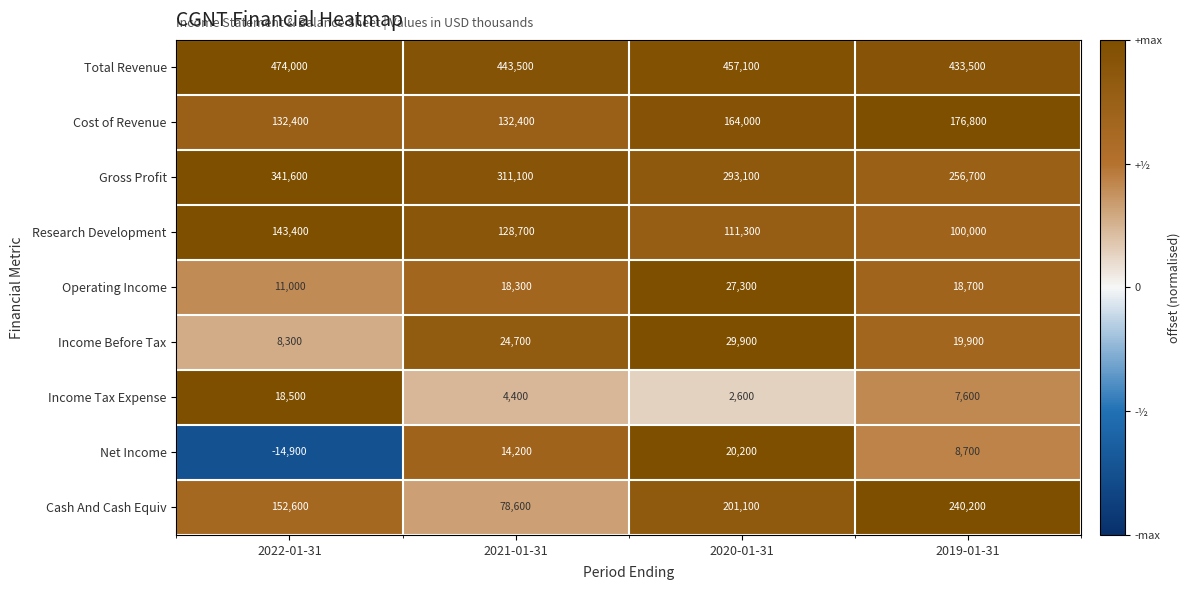

Is it true that Operating Income equals 11000 at 2022-01-31?

True